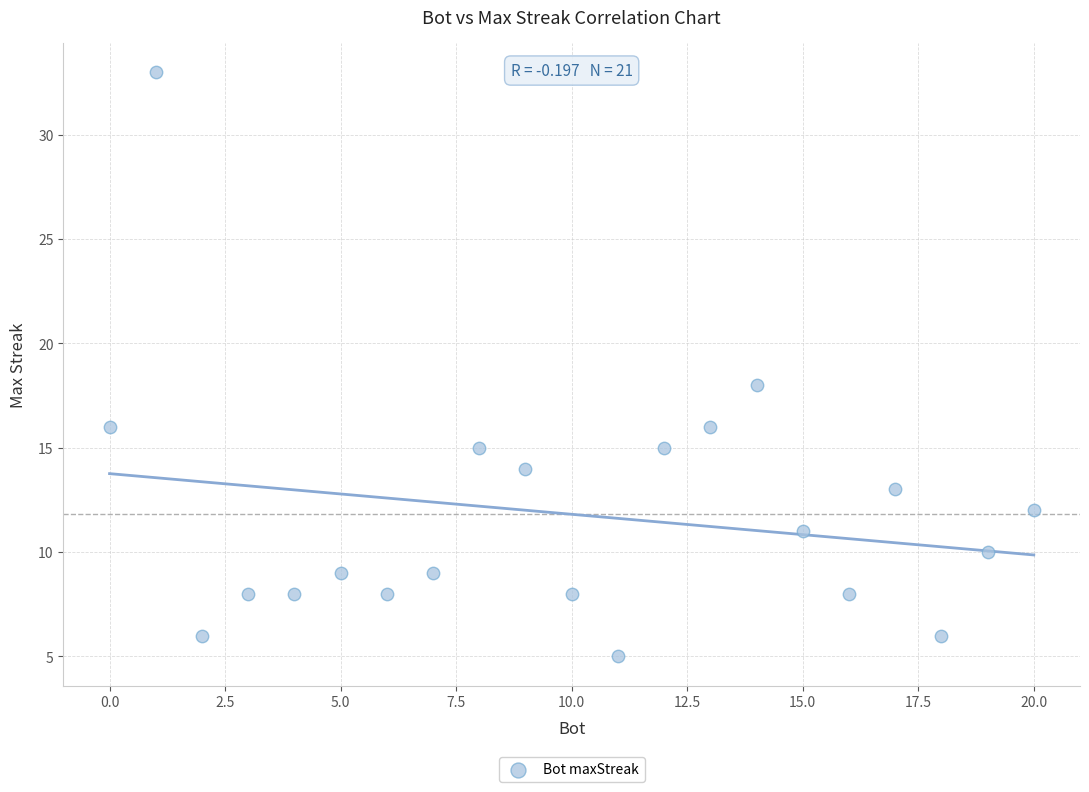

What Y value in the scatter plot is closest to 19?

18